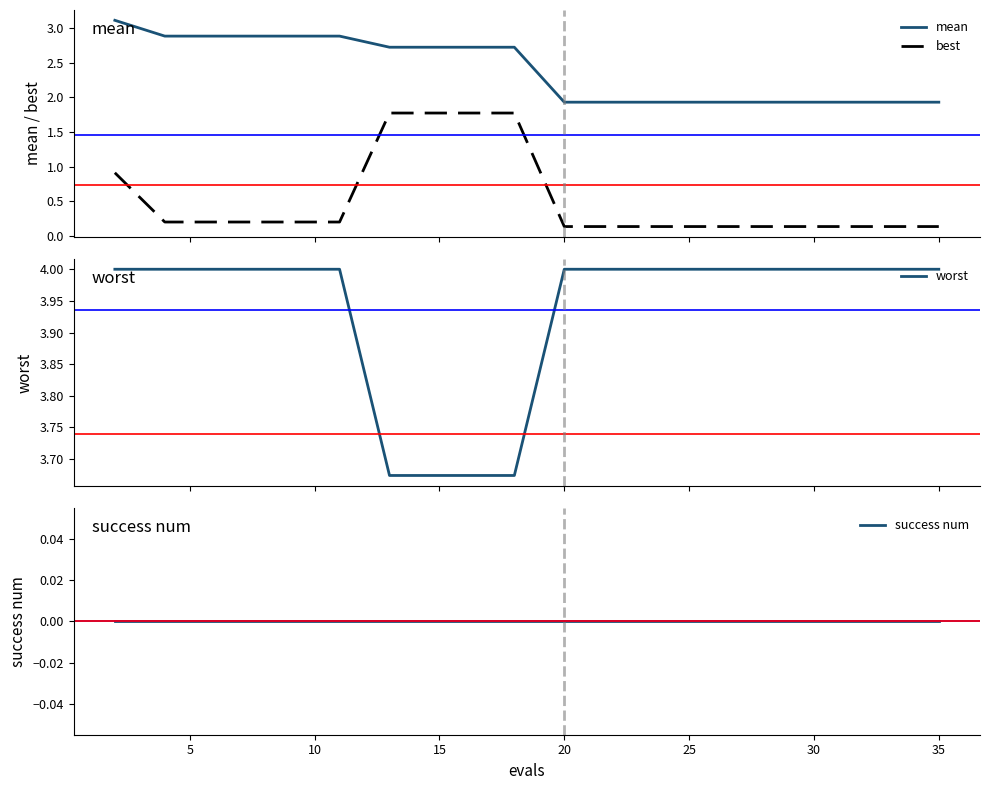

Is this an area chart (filled region under the line)?

No